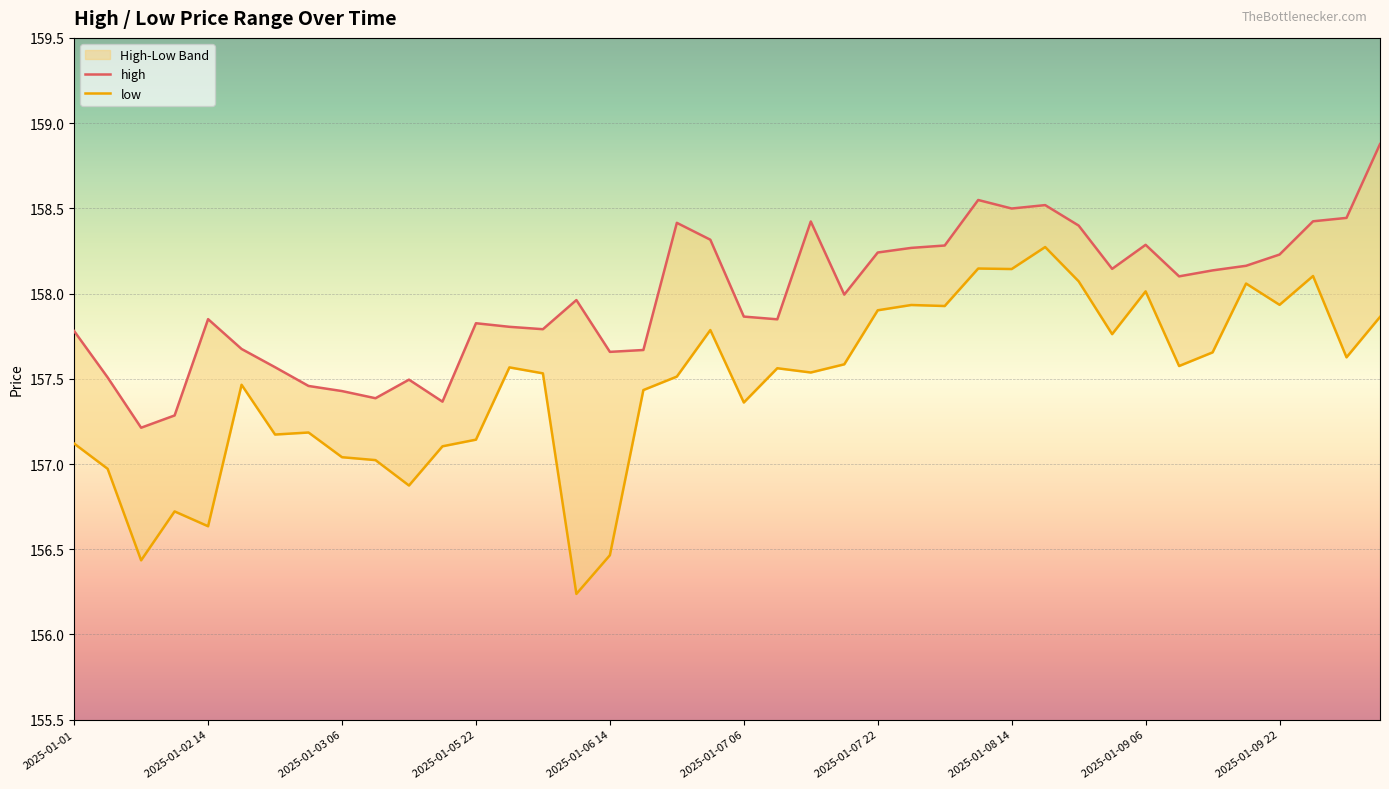

What is the label of the 37th point from the left?

2025-01-09 22